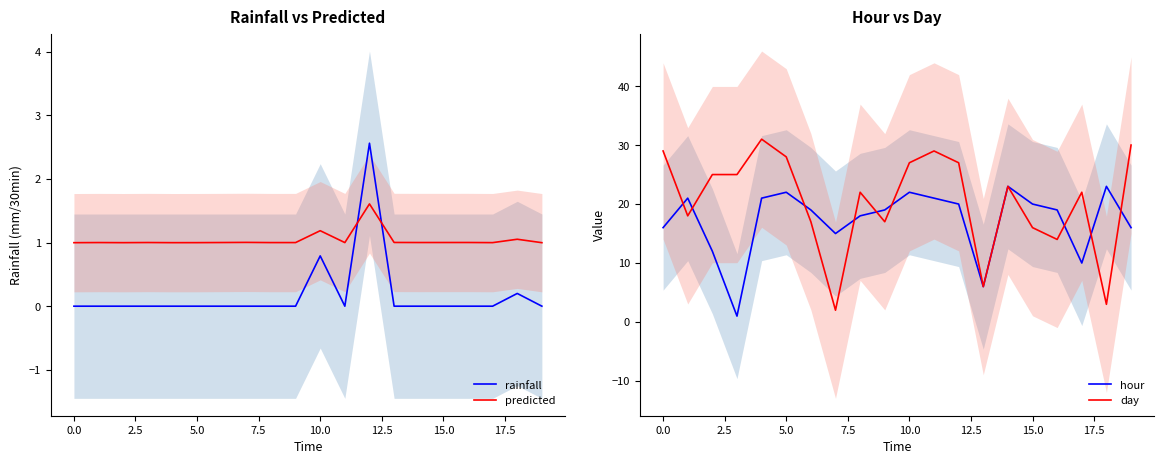

Count the number of data series in this chart.

4